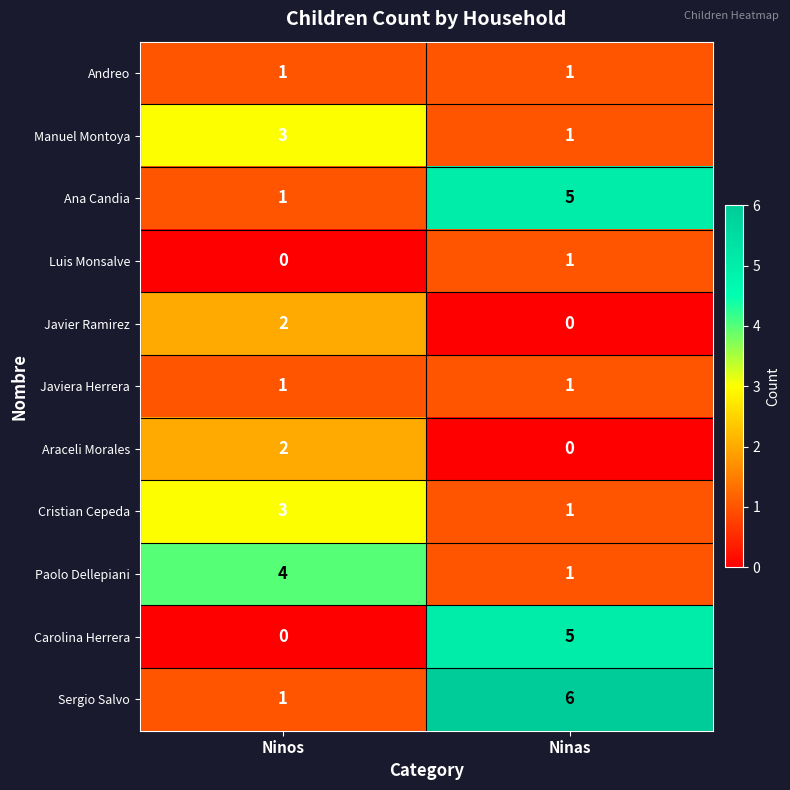

At which label is Luis Monsalve closest to 0?

Ninos